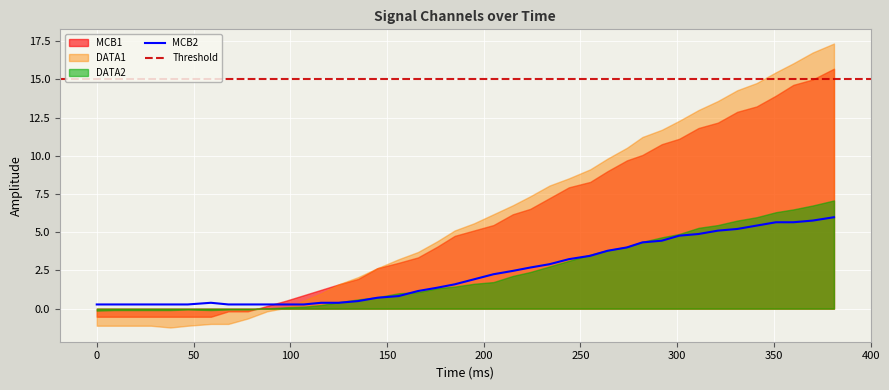

What is the difference between the second highest and second lowest values in the DATA2 series?

6.8